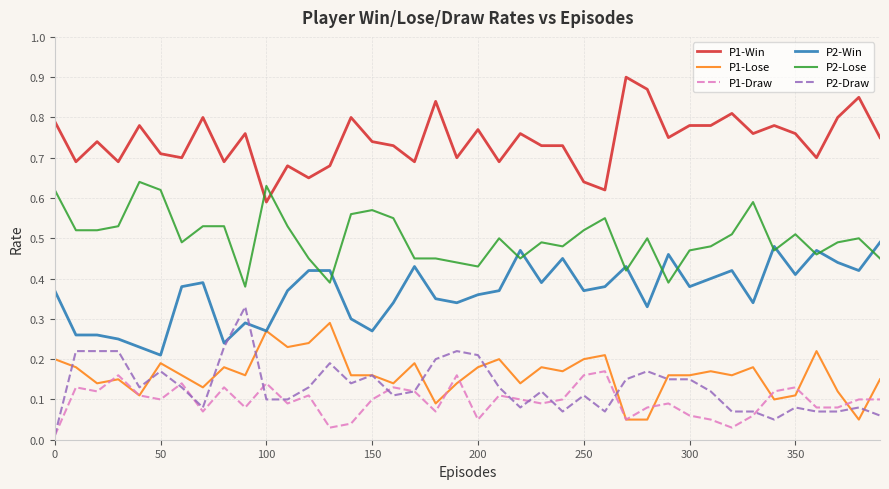

How many lines are shown in the chart?

6